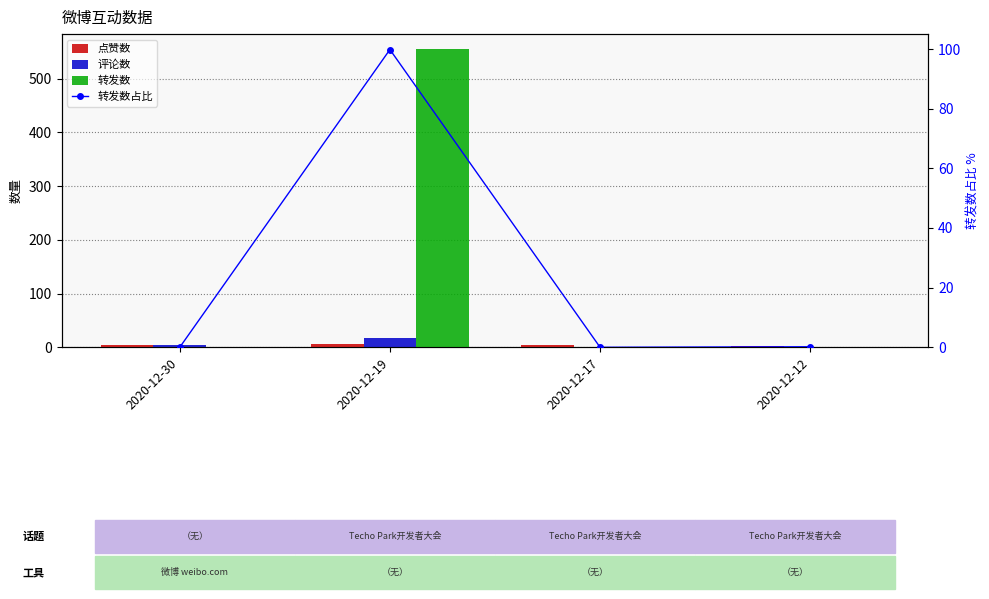

List the labels in order of 点赞数 value, largest first.

2020-12-19, 2020-12-30, 2020-12-17, 2020-12-12